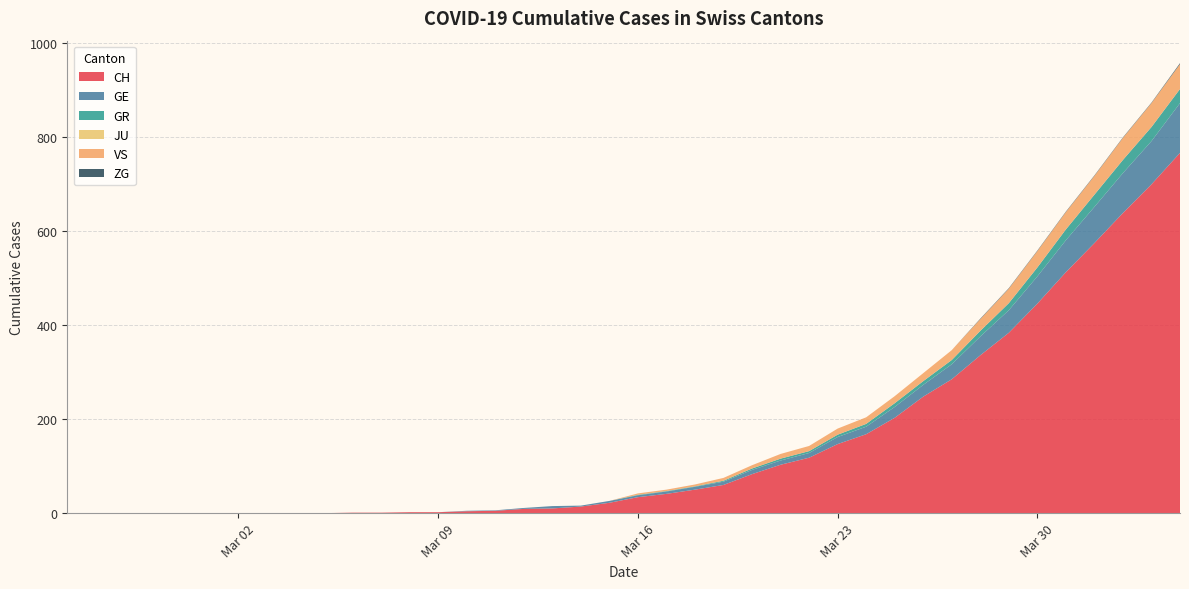

Reading left to right, extract all data points from this chart.

CH: 0	0	0	0	0	0	0	0	0	0	1	1	2	2	4	5	9	10	14	22	34	41	50	60	83	103	118	147	168	203	248	285	336	384	446	513	575	639	700	767
GE: 0	0	0	0	0	0	0	0	0	0	0	0	0	0	1	1	2	5	2	4	4	5	6	7	9	9	10	15	16	23	25	32	40	48	58	68	77	85	92	106
GR: 0	0	0	0	0	0	0	0	0	0	0	0	0	0	0	0	0	0	0	0	1	1	1	2	3	4	4	5	6	8	8	9	12	15	19	23	26	28	30	30
JU: 0	0	0	0	0	0	0	0	0	0	0	0	0	0	0	0	0	0	0	0	0	0	0	0	0	0	0	0	0	0	0	0	0	0	0	0	0	0	0	0
VS: 0	0	0	0	0	0	0	0	0	0	0	0	0	0	0	0	0	0	0	0	3	3	4	6	7	10	11	13	14	15	17	21	25	31	35	37	40	47	51	53
ZG: 0	0	0	0	0	0	0	0	0	0	0	0	0	0	0	0	0	0	0	0	0	0	0	0	0	0	0	0	0	0	0	0	1	1	1	1	1	1	1	2